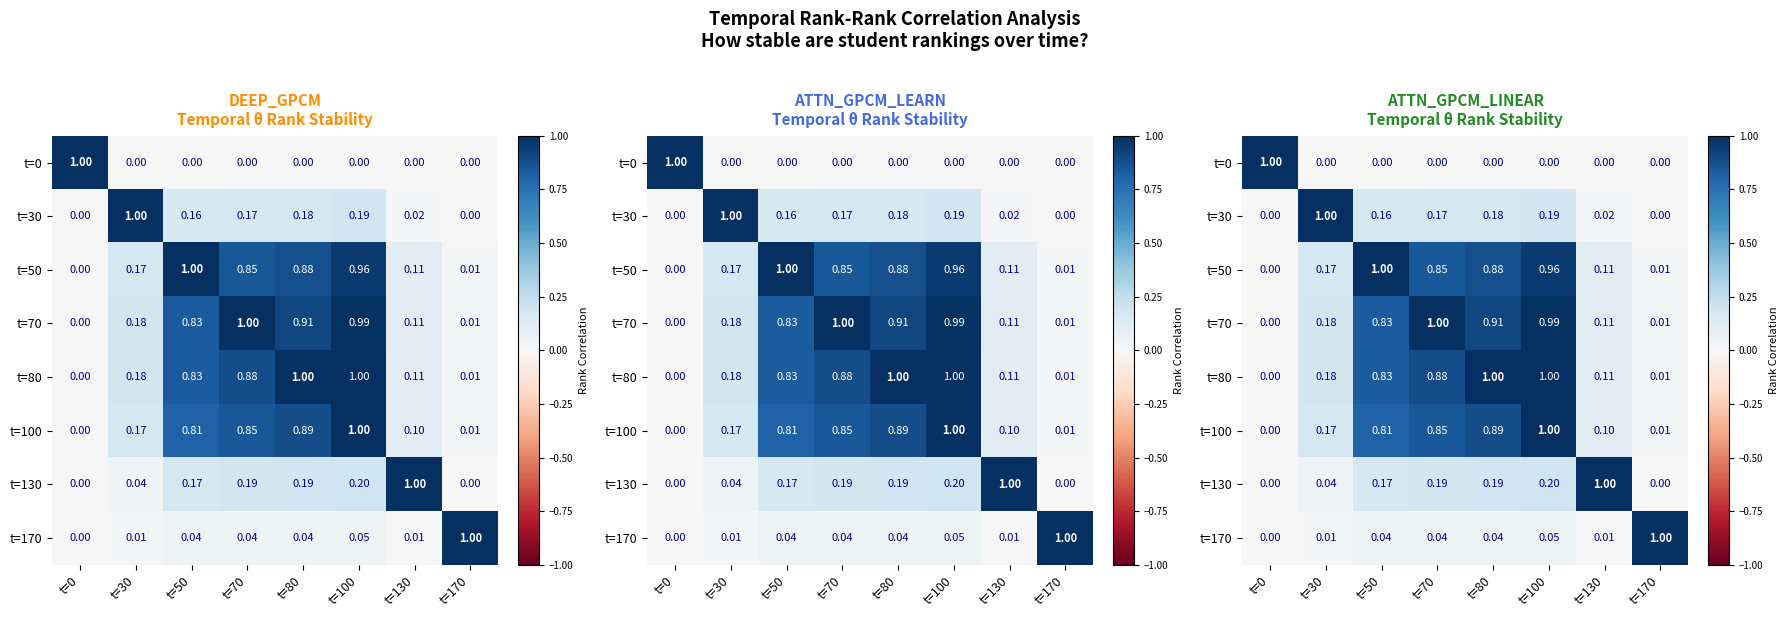

At how many categories does at least one series exceed 0?

8